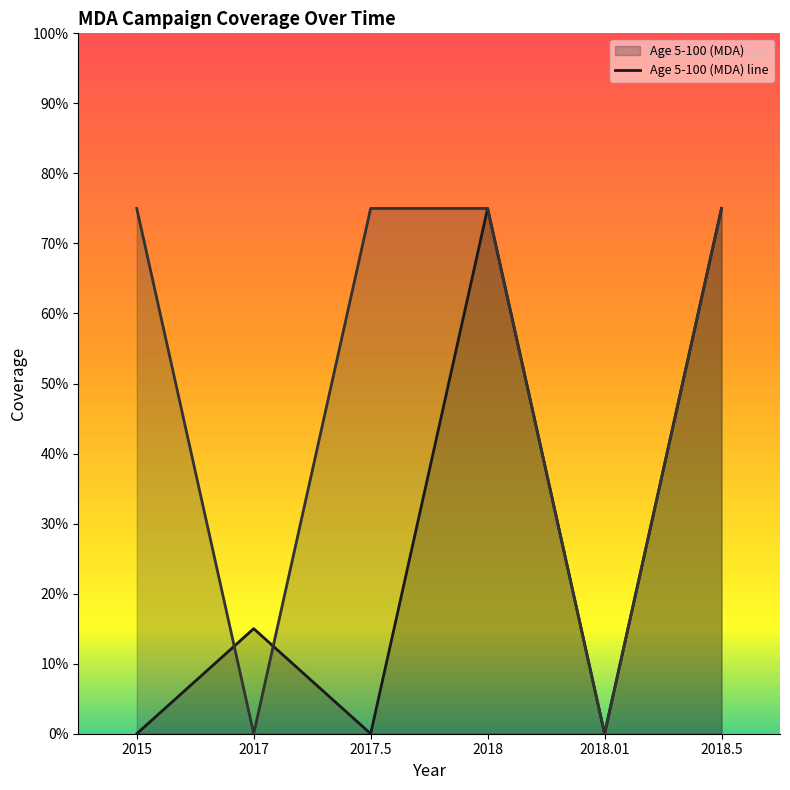

In Age 5-100 (MDA), how many points are lower than both neighbors (excluding endpoints)?

2